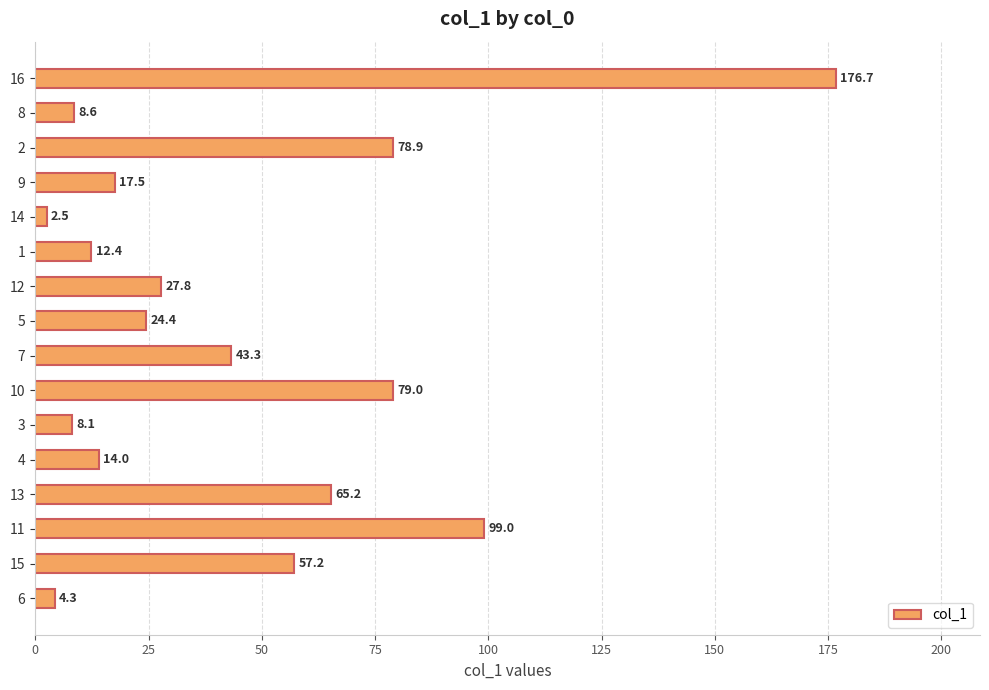

Does the chart contain any negative values?

No